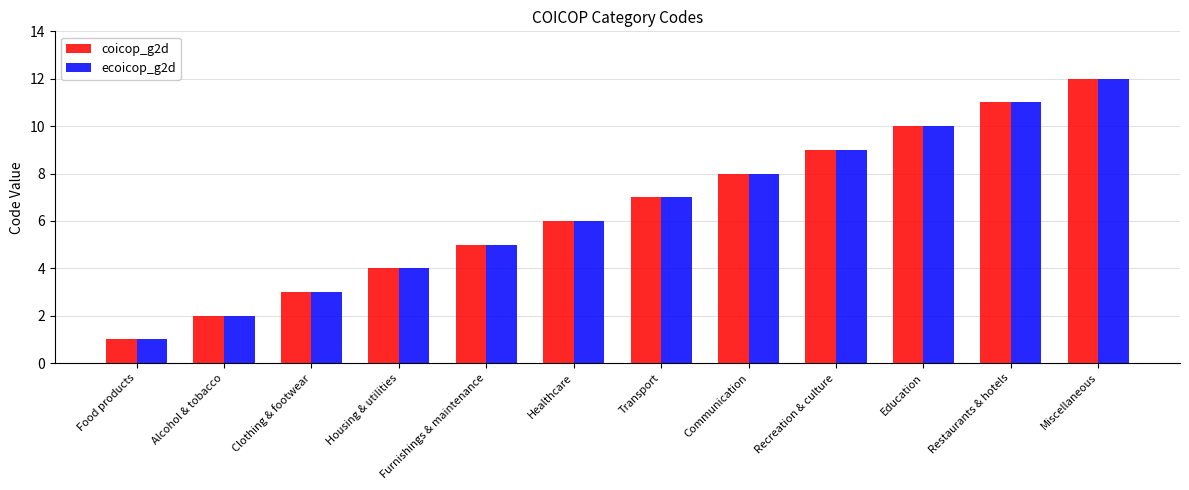

Count the number of data series in this chart.

2